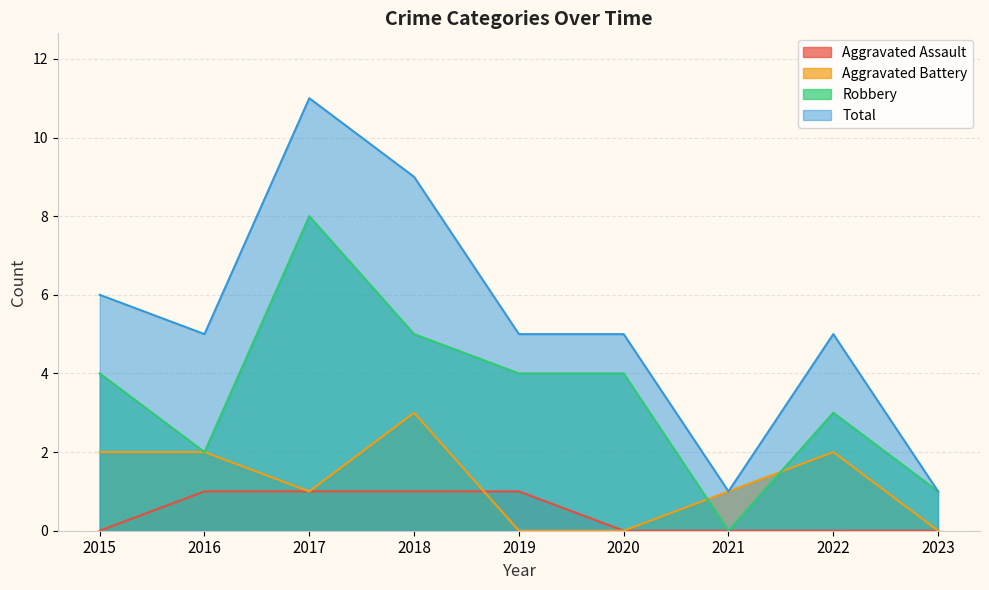

Reading left to right, transcribe all the data shown in this chart.

Aggravated Assault: 0	1	1	1	1	0	0	0	0
Aggravated Battery: 2	2	1	3	0	0	1	2	0
Robbery: 4	2	8	5	4	4	0	3	1
Total: 6	5	11	9	5	5	1	5	1